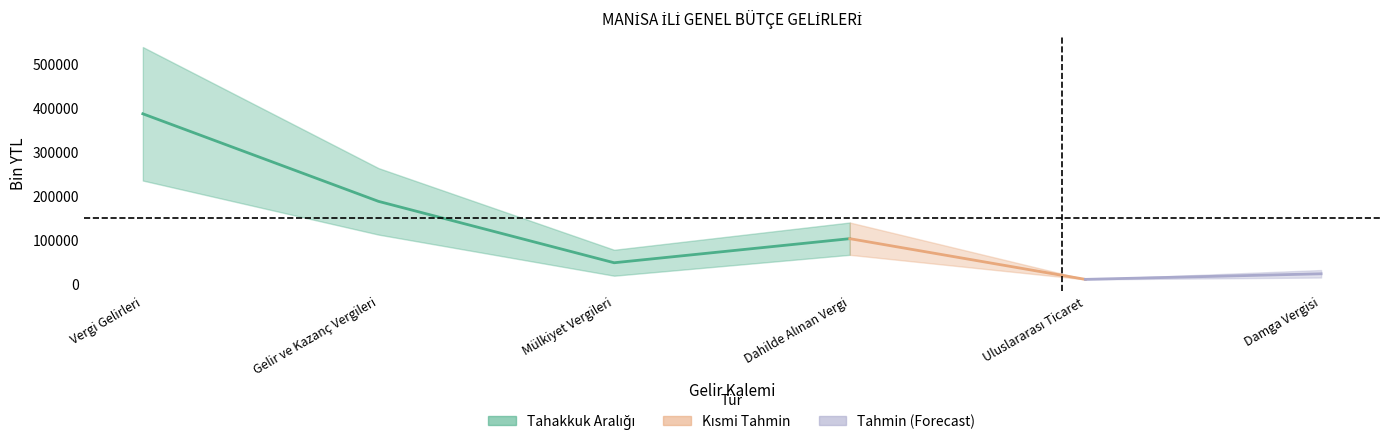

How many data points does each series have?

6